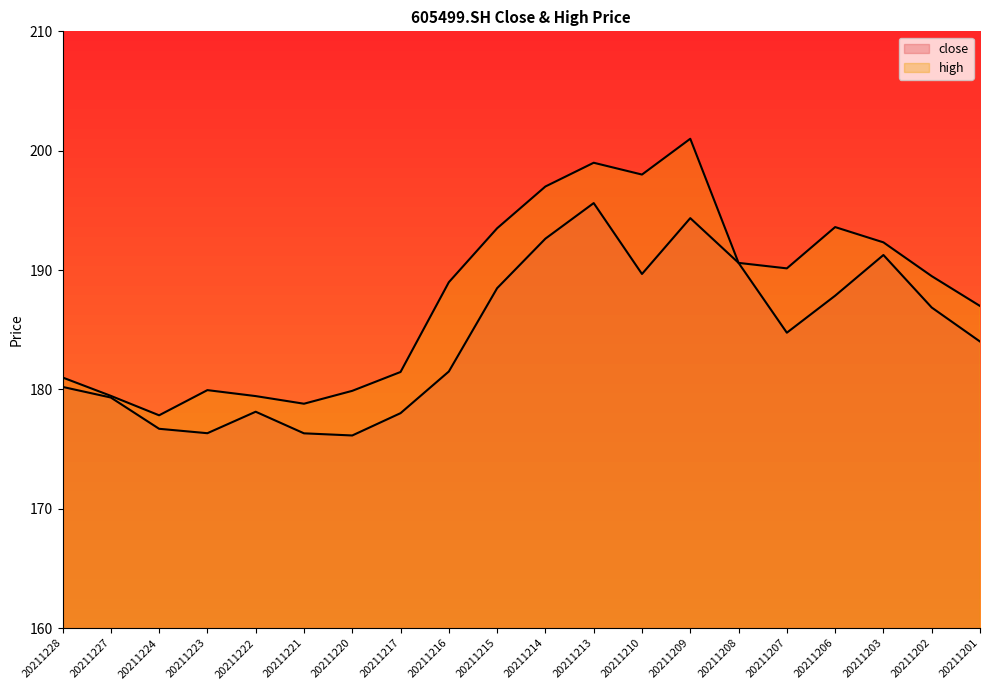

True or false: high has a value of 197.0 at 20211214.

True